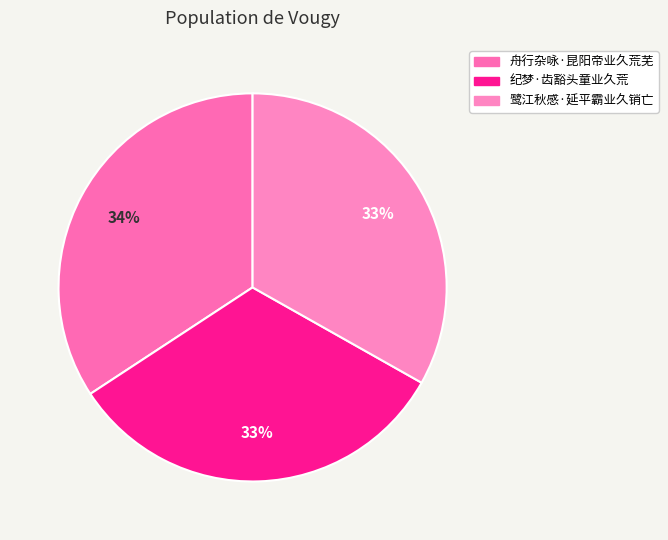

Rank the categories by value from highest to lowest.

舟行杂咏·昆阳帝业久荒芜, 鹭江秋感·延平霸业久销亡, 纪梦·齿豁头童业久荒